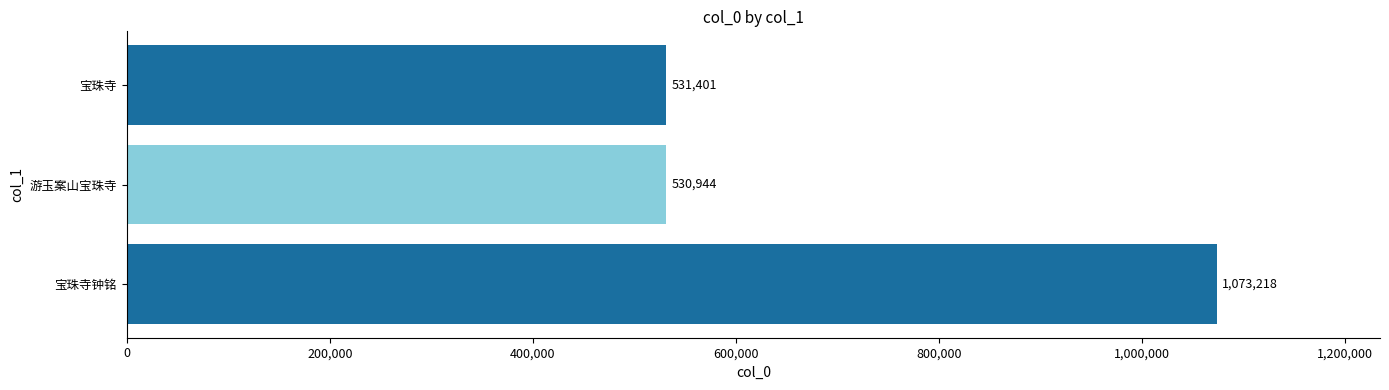

How many series are shown in this chart?

1